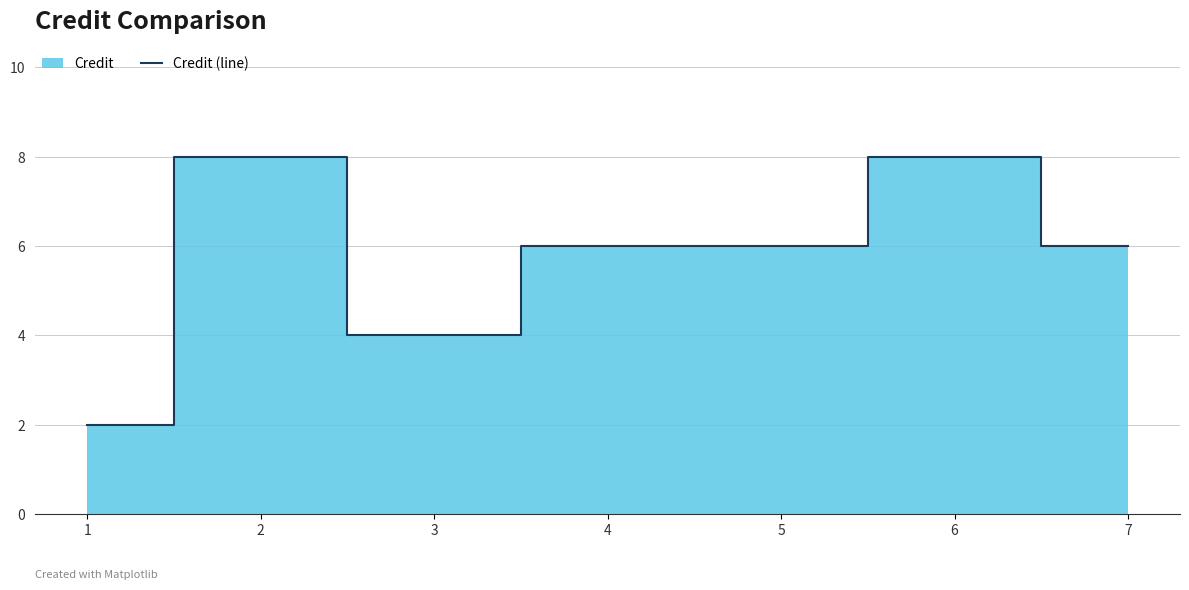

Is it true that Credit (line) equals 9 at 5?

False